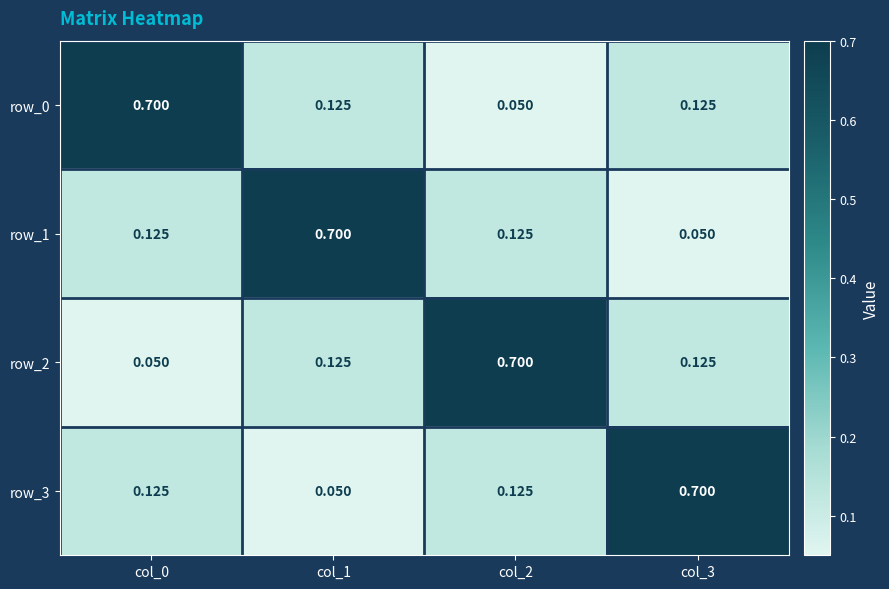

Is the value of row_1 at col_1 greater than the value of row_0 at col_1?

Yes